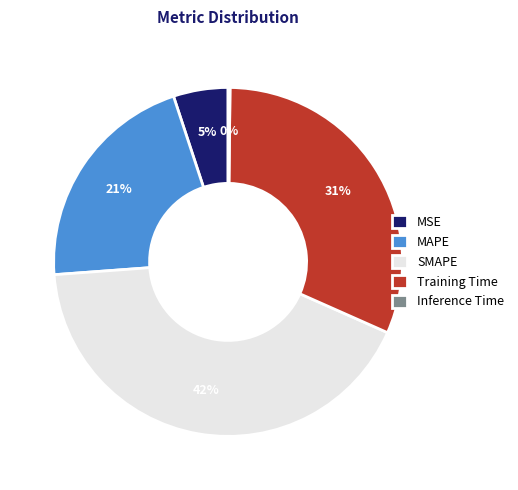

To the nearest percent, what is the average slice percentage?

20%